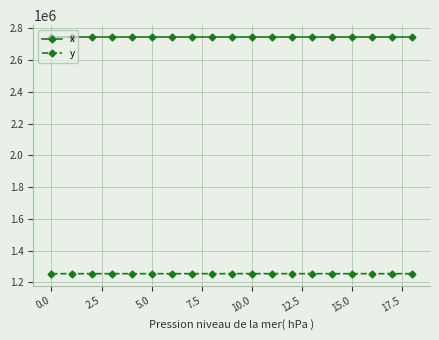

What is the minimum value for y?

1254222.6